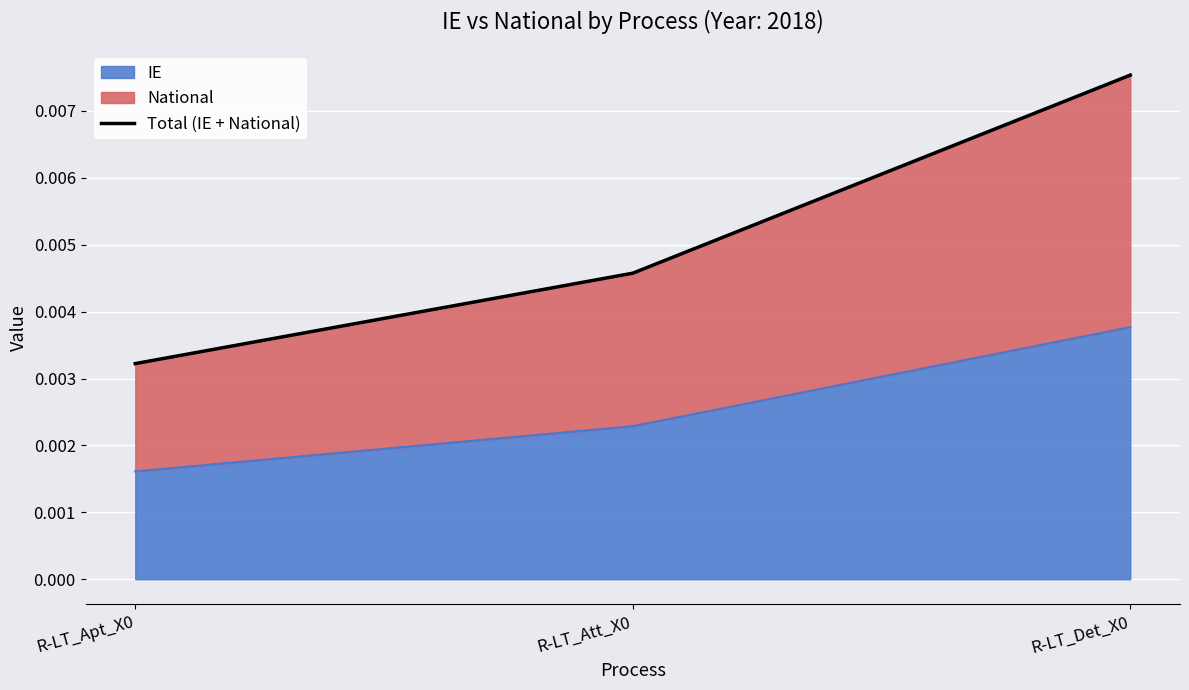

What is the label of the 3rd point from the right?

R-LT_Apt_X0